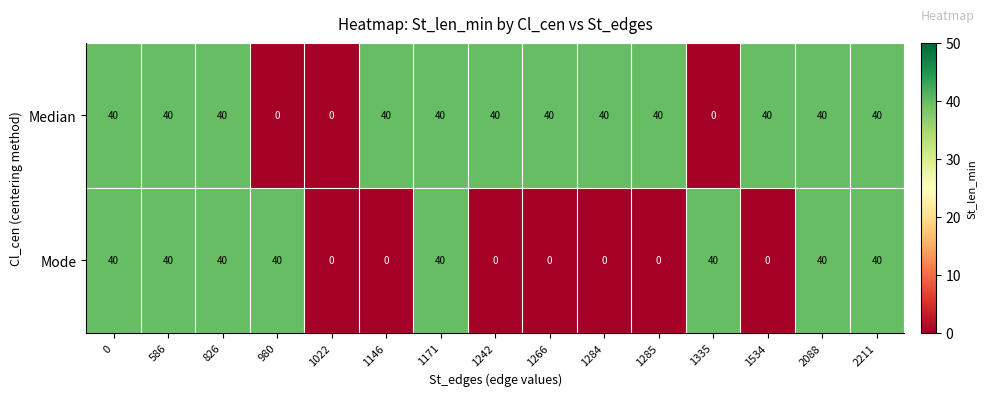

Rank the series at 1284 from lowest to highest value.

Mode, Median